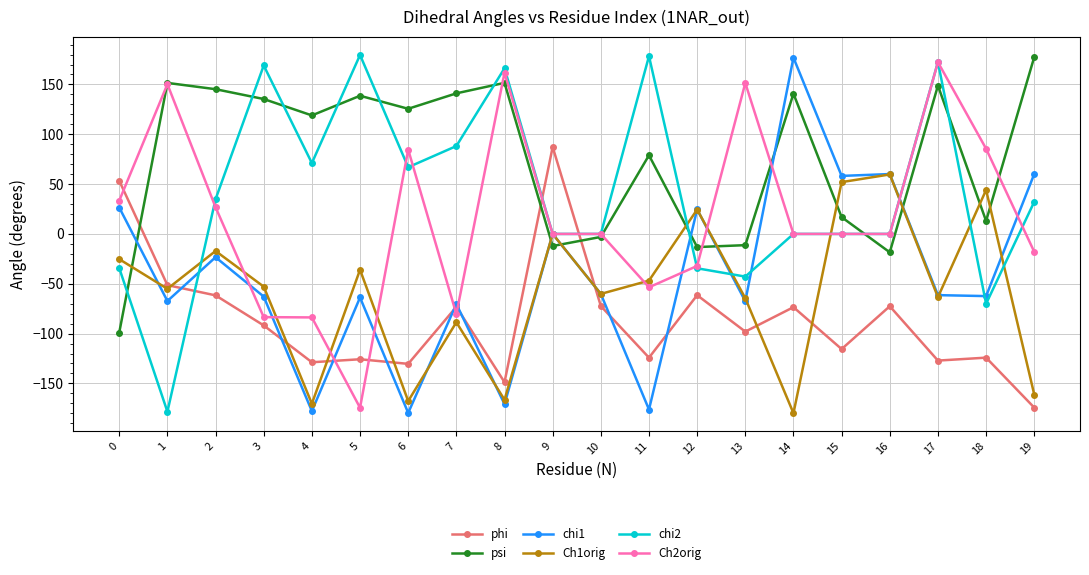

Is the value of phi at 17 greater than the value of Ch2orig at 7?

No